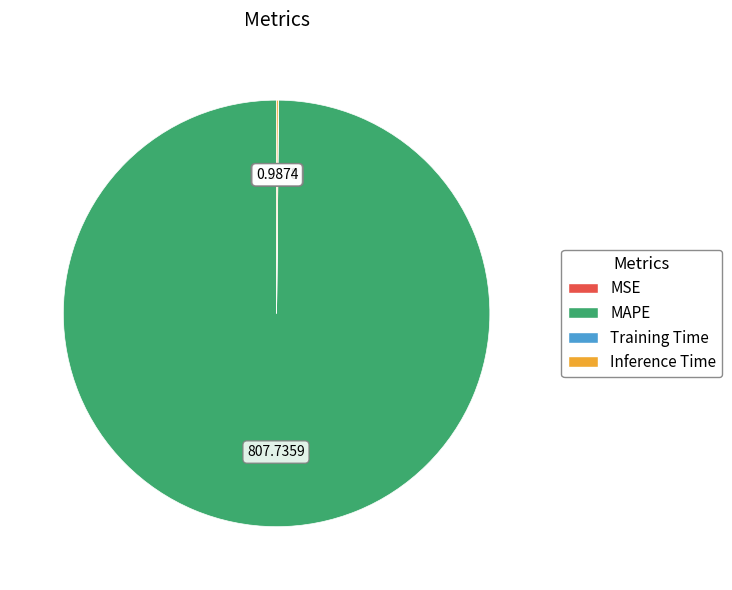

Which category accounts for the majority?

MAPE